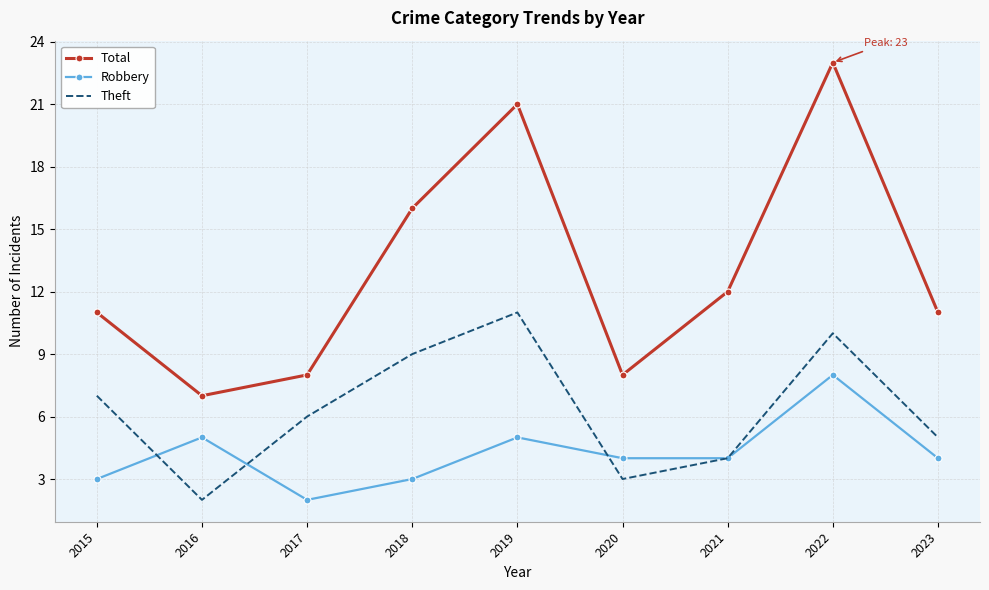

List the series in order of their overall mean, highest first.

Total, Theft, Robbery